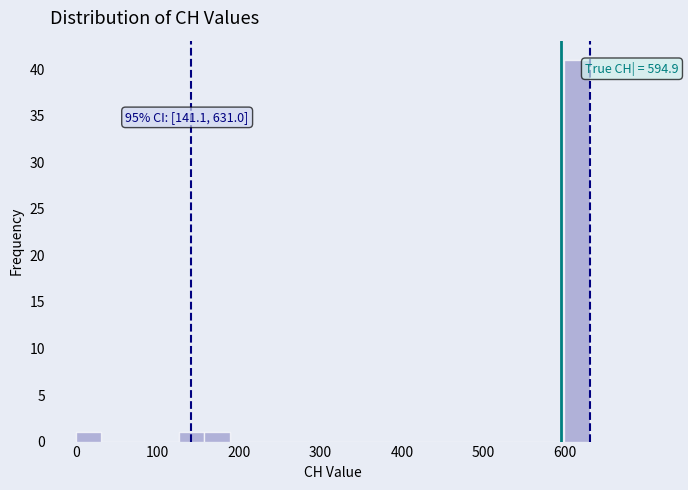

Around what value on the x-axis is the tallest bar? Give the approximate position of its centre, as read against the axis.

620